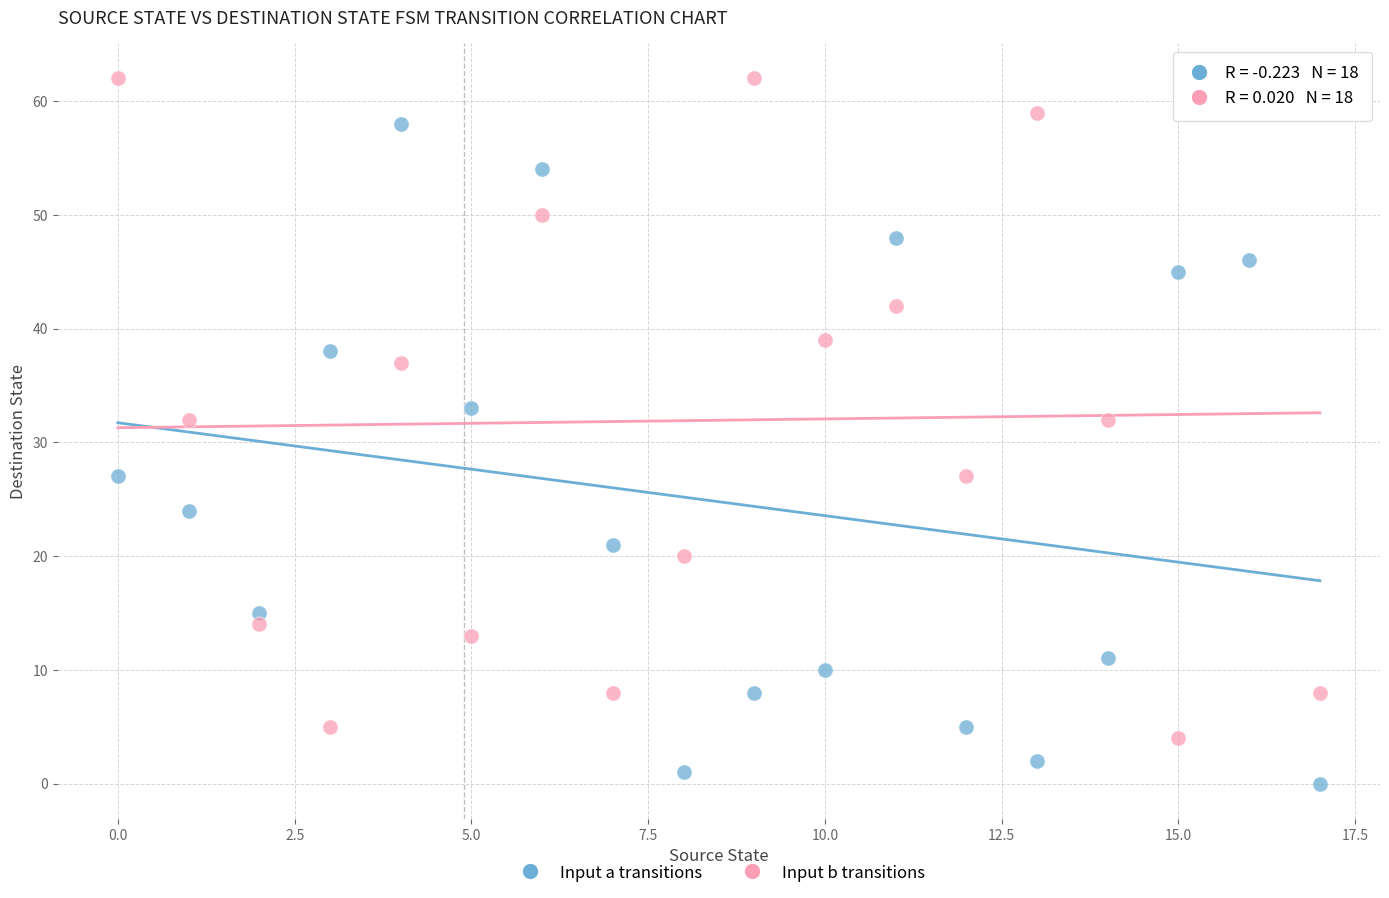

Across all data points, what is the range of Y values (max minus min)?

62